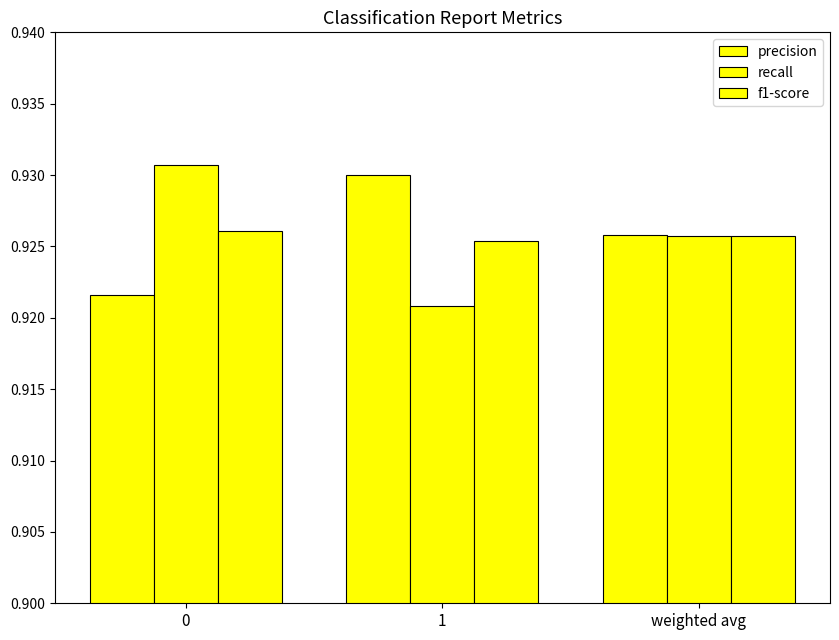

True or false: f1-score has a value of 0.3 at 0.

False